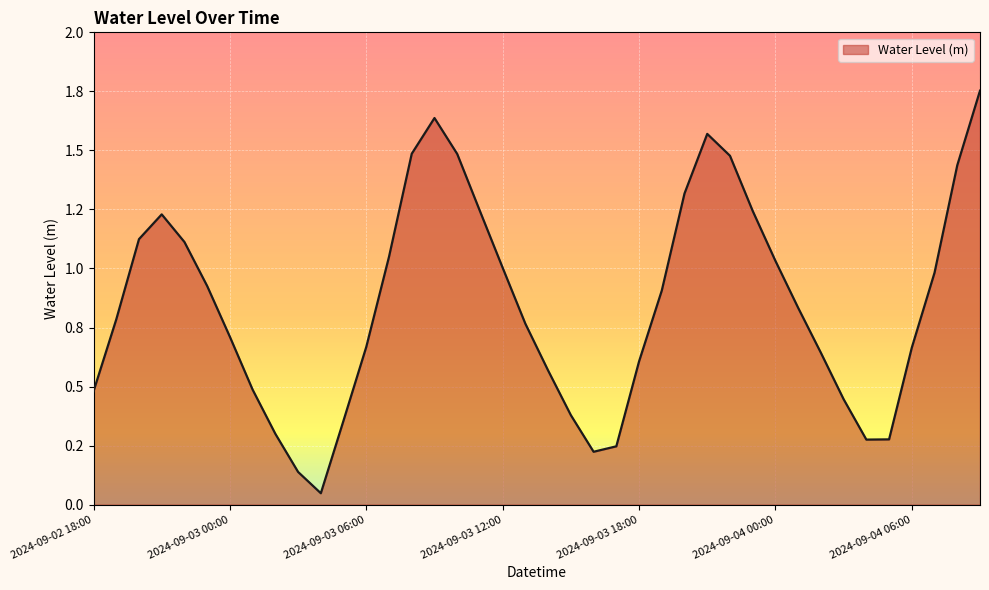

At which category does the data reach its first local valley?

2024-09-03 04:00